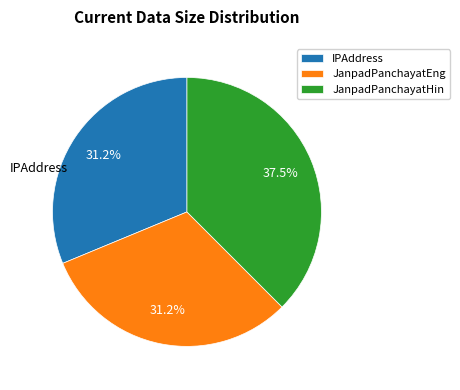

Which slice is the largest?

JanpadPanchayatHin